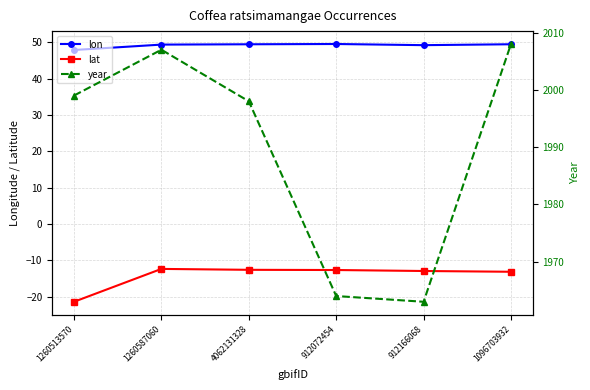

What is the label of the 4th point from the left?

912072454